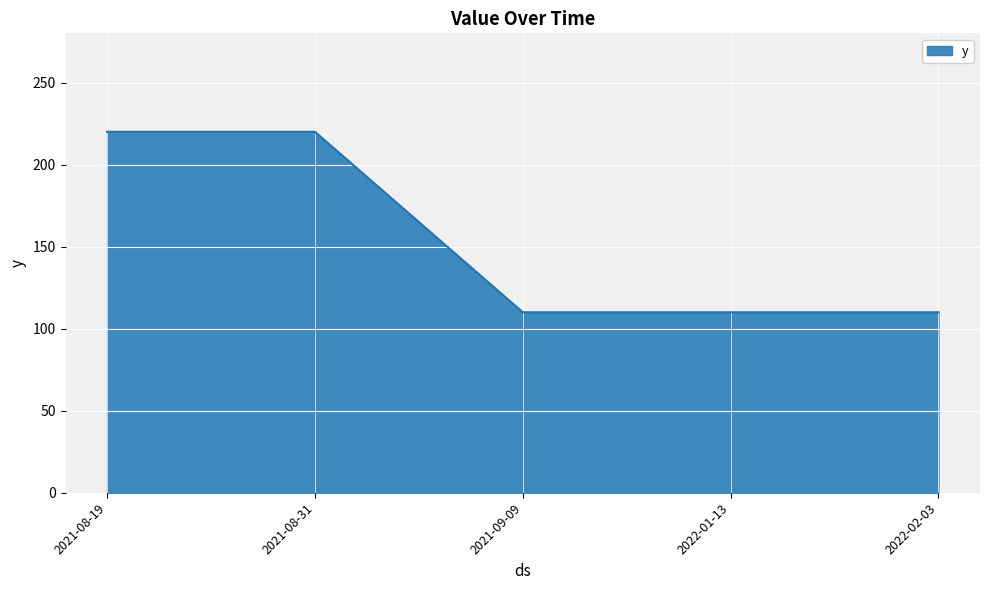

True or false: the data shows 85 at 2021-08-19.

False